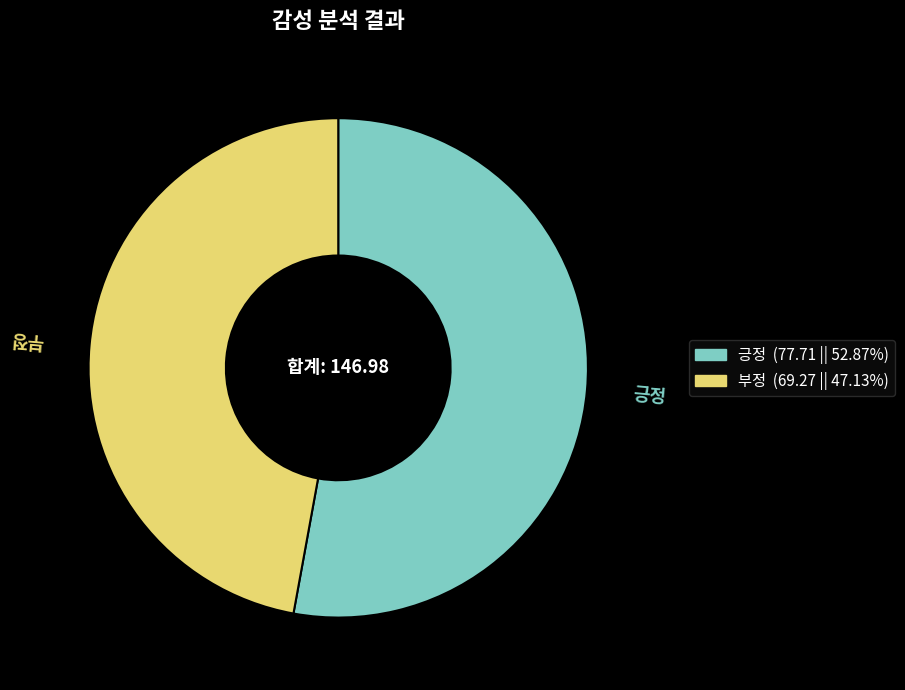

Is it true that 부정 is 55% of the pie?

False